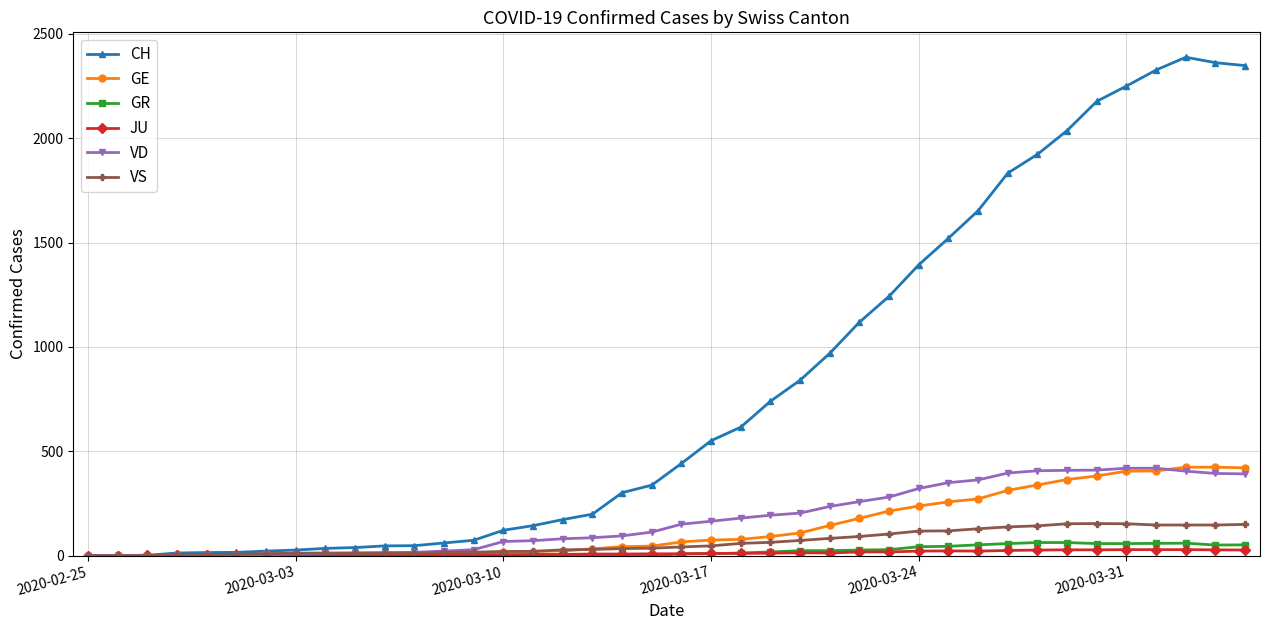

Which series has the widest spread of values?

CH